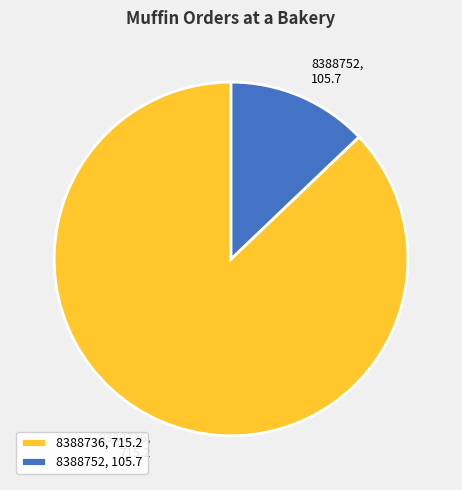

Is there a majority slice in this chart?

Yes